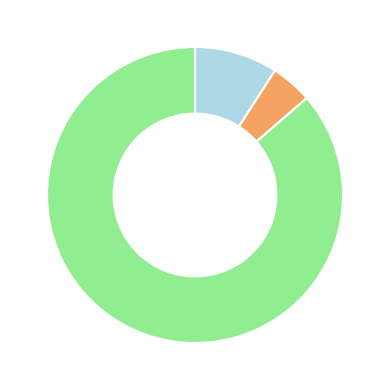

Is there any slice that represents more than half of the pie?

Yes